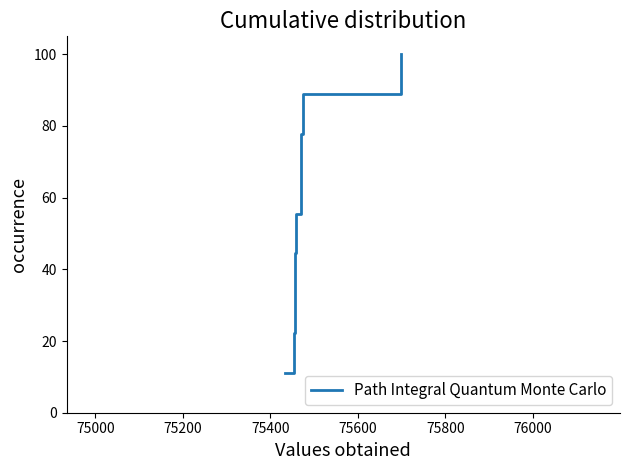

What is the smallest value displayed?

11.1